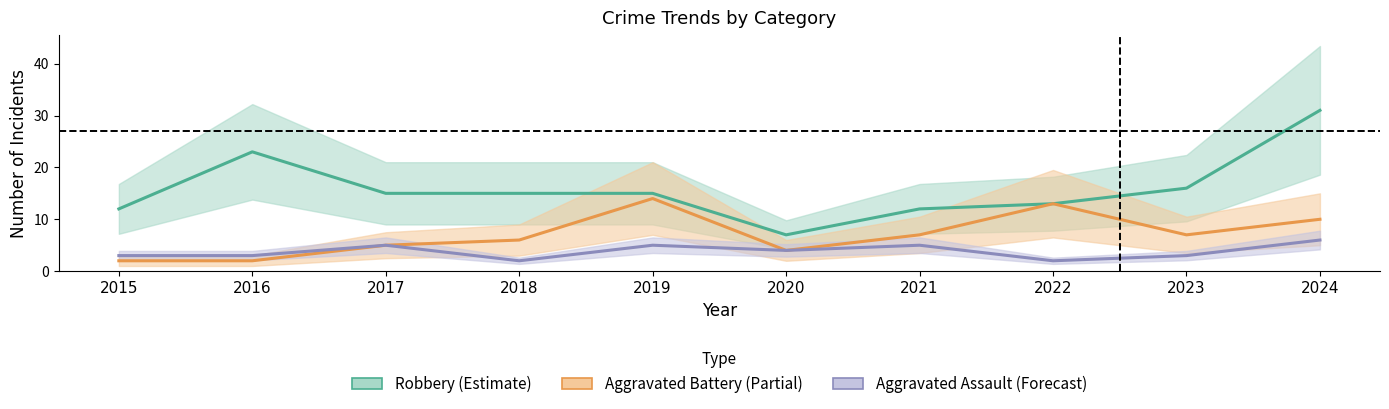

Where is Aggravated Battery nearest to the value 8?

2021